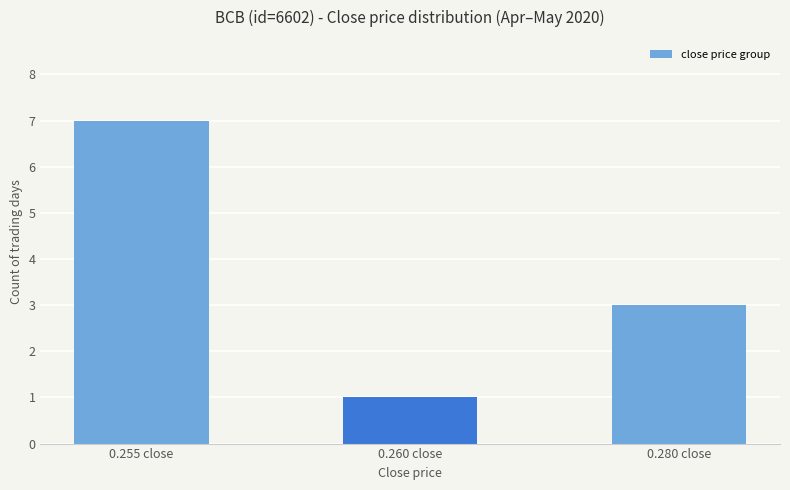

True or false: the data shows 1 at 0.280 close.

False